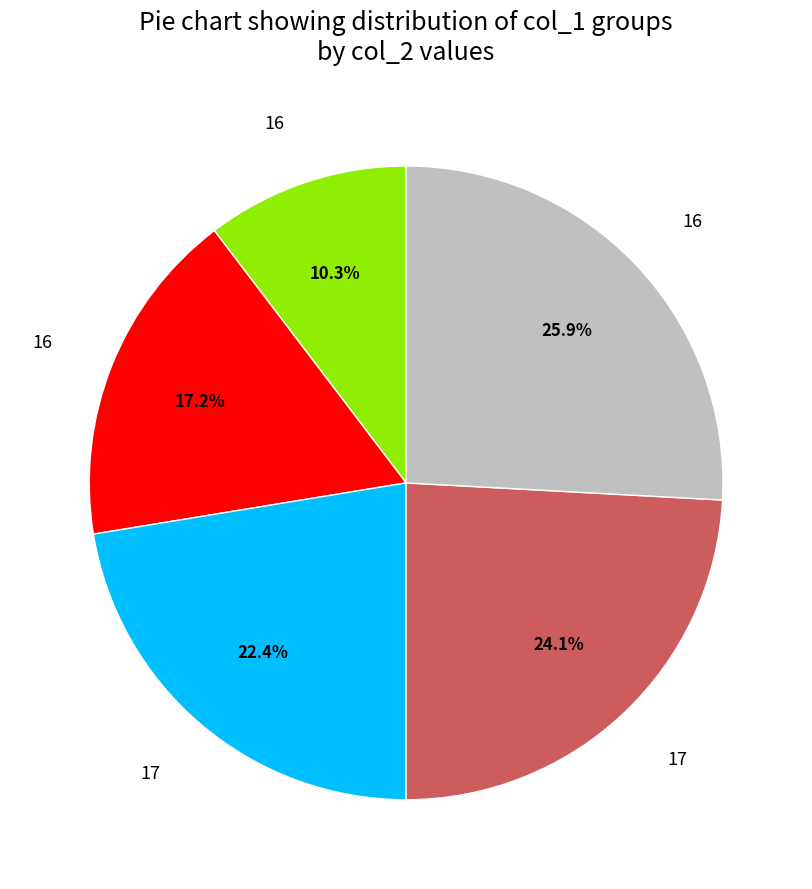

Is there any slice that represents more than half of the pie?

No